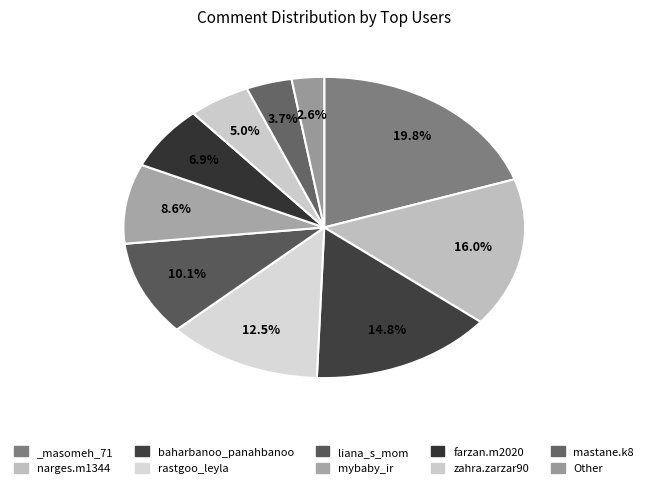

True or false: mybaby_ir accounts for 19% of the total.

False